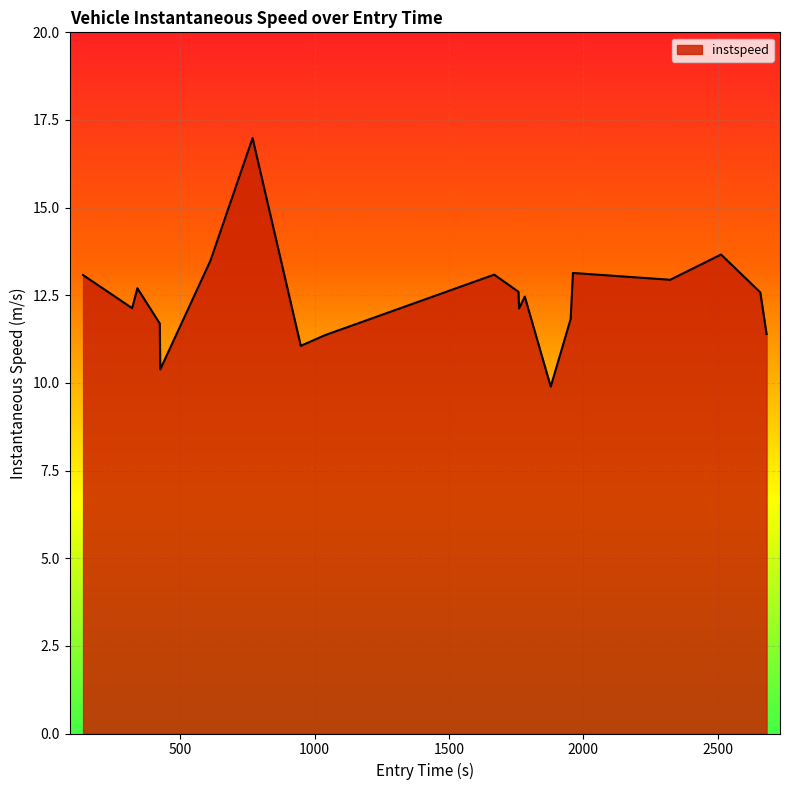

What is the greatest value displayed?

17.0